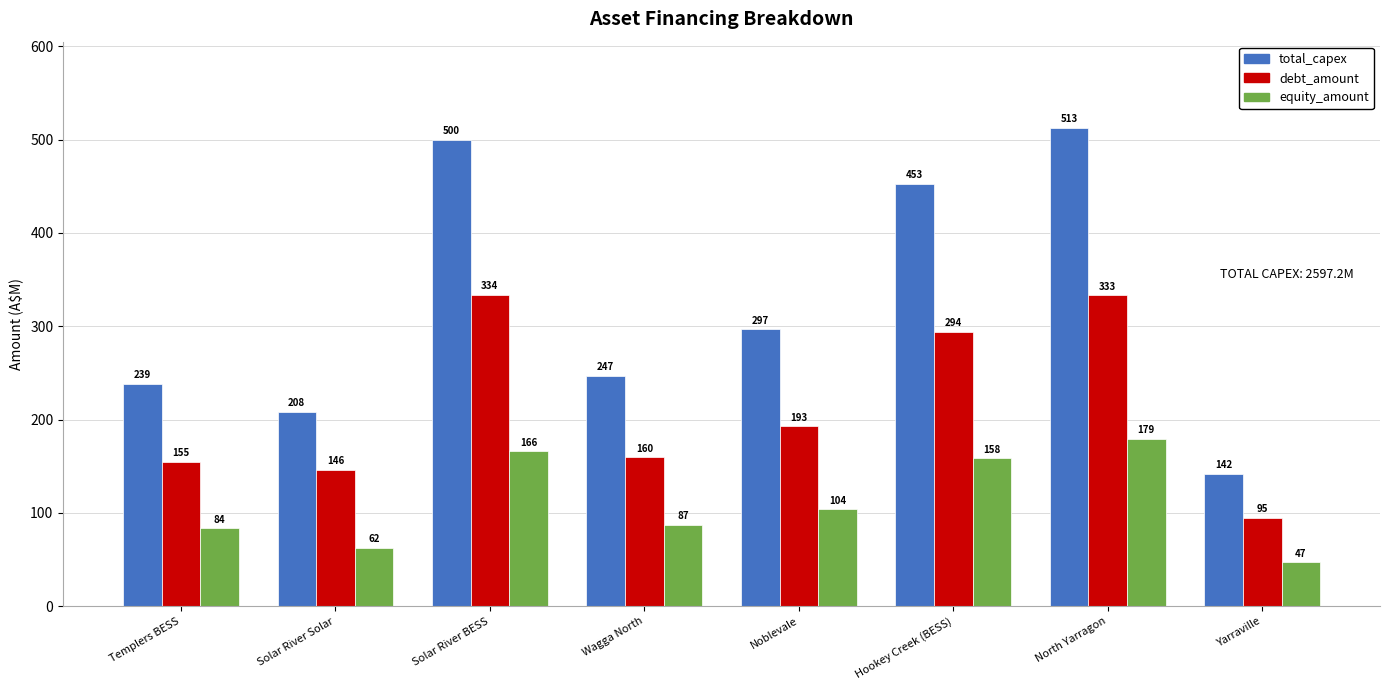

How many data points in total_capex are above 296?

4